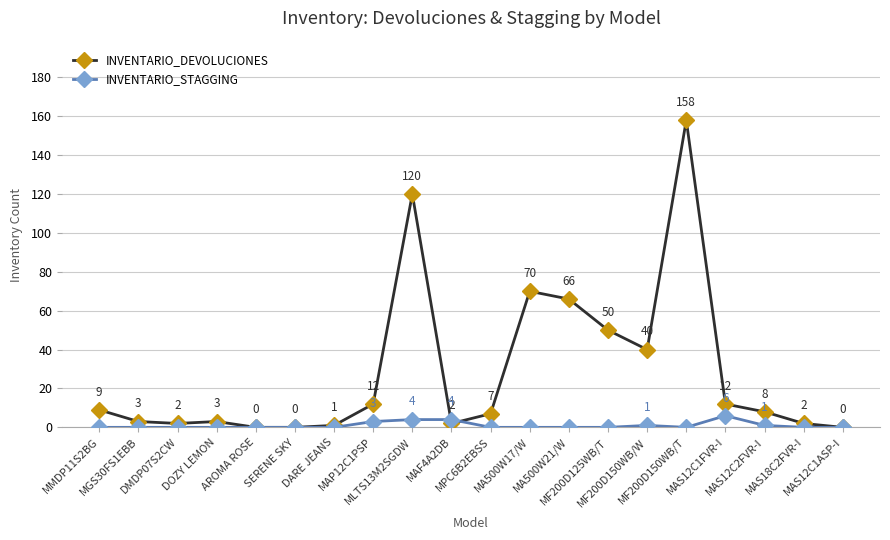

Which series has the largest total across all categories?

INVENTARIO_DEVOLUCIONES